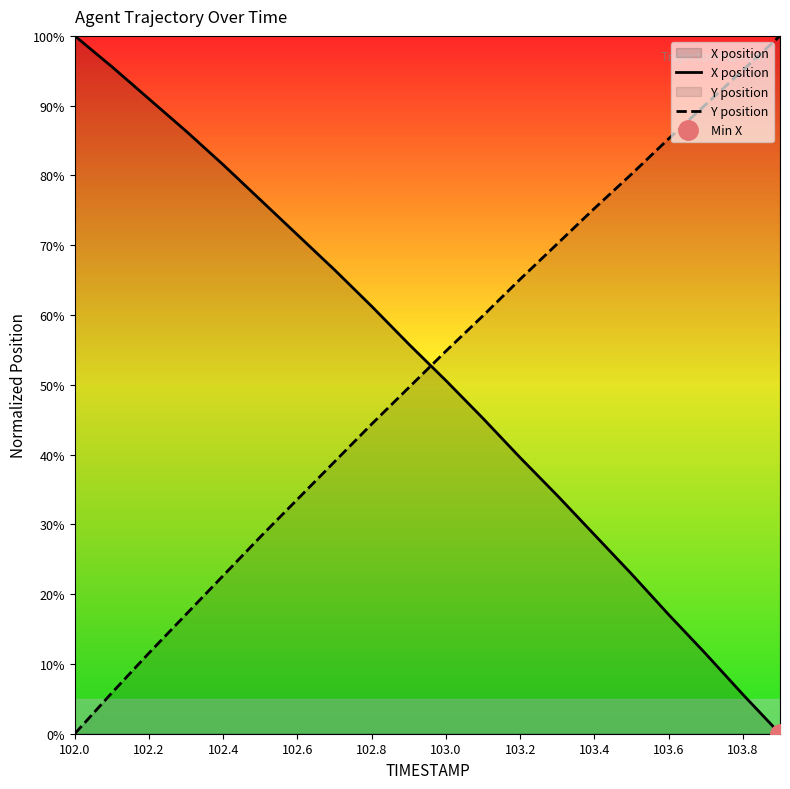

True or false: Y position and X position intersect in this chart.

True